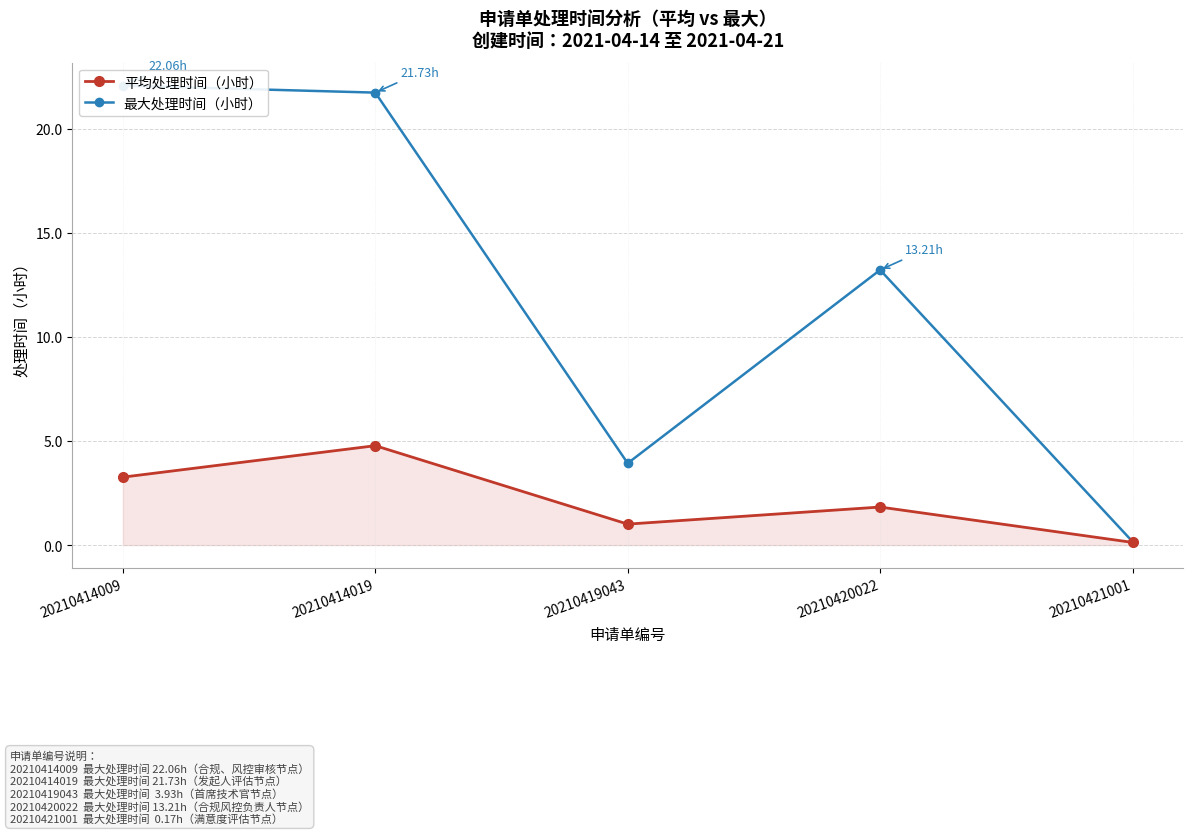

Which category has the highest value across all series?

20210414009